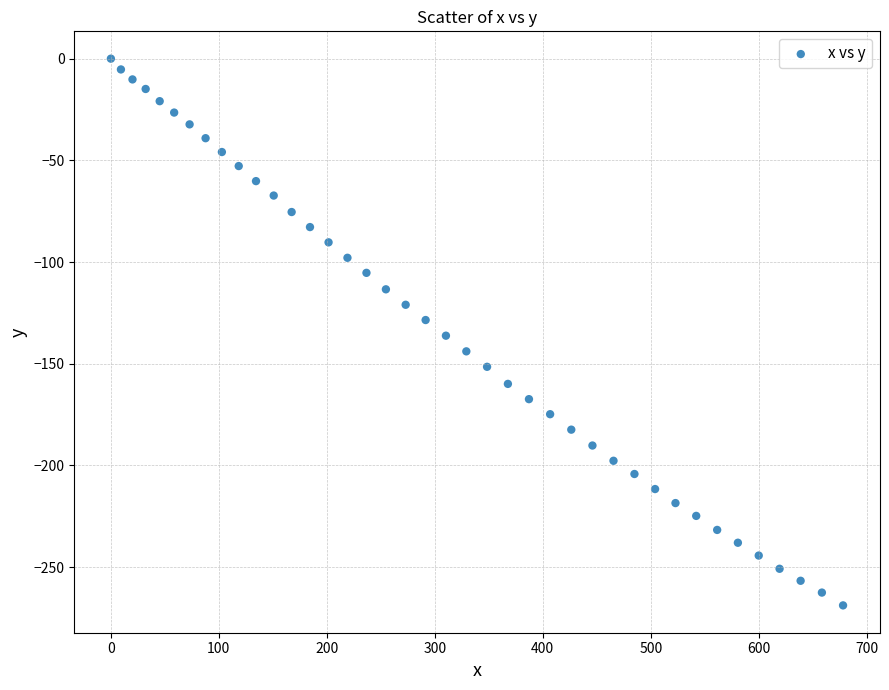

What is the range of X values (max minus min)?

678.1